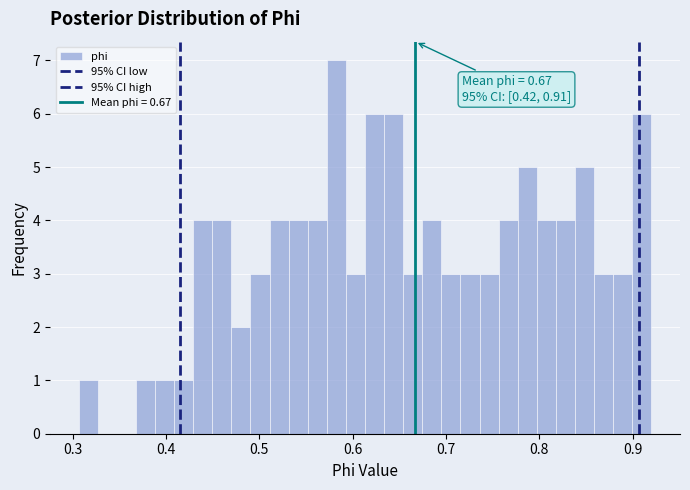

Around what value on the x-axis is the tallest bar? Give the approximate position of its centre, as read against the axis.

0.58